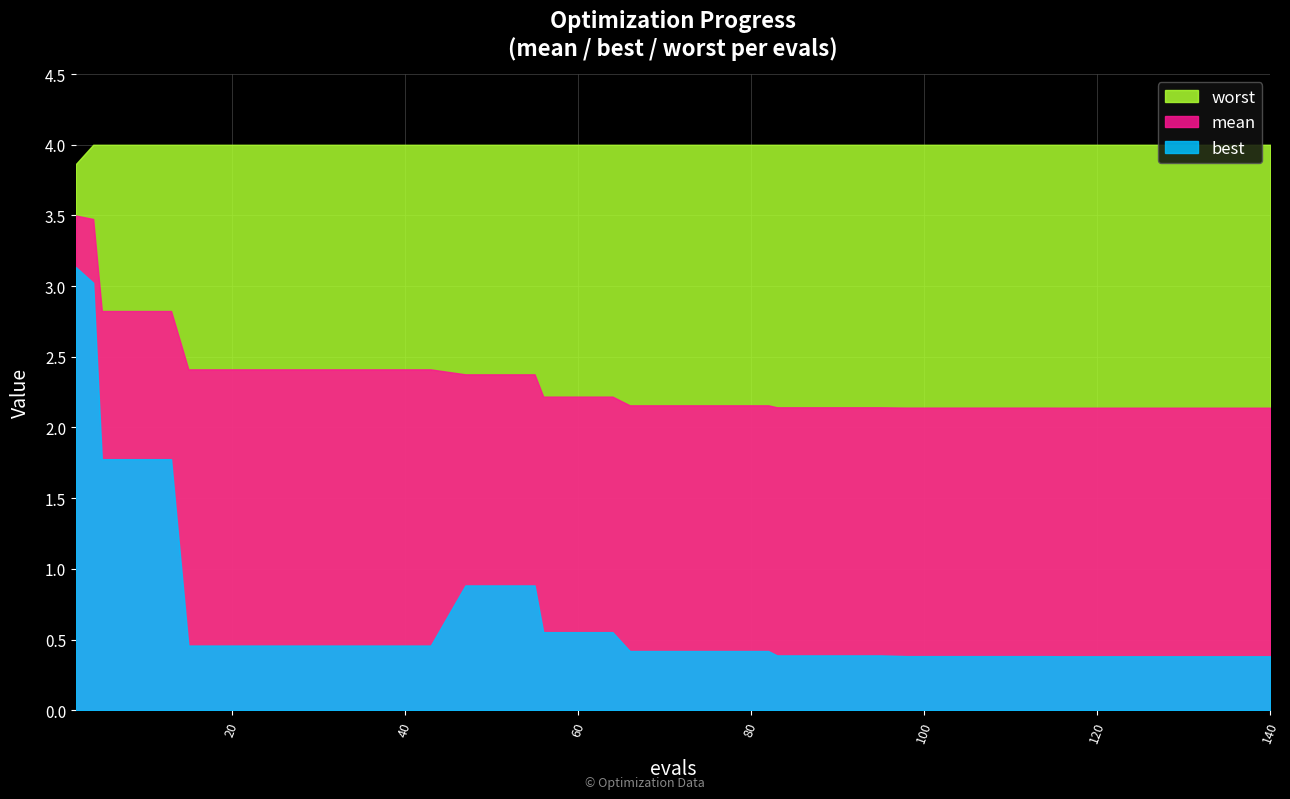

At which label does worst reach its minimum?

2